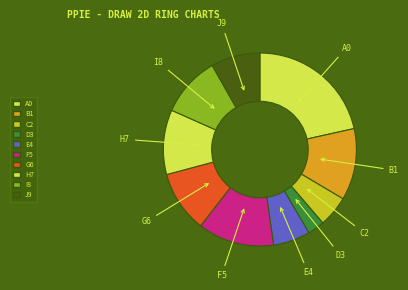

Approximately how many times larger is the value at J9 compared to E4?

1.3